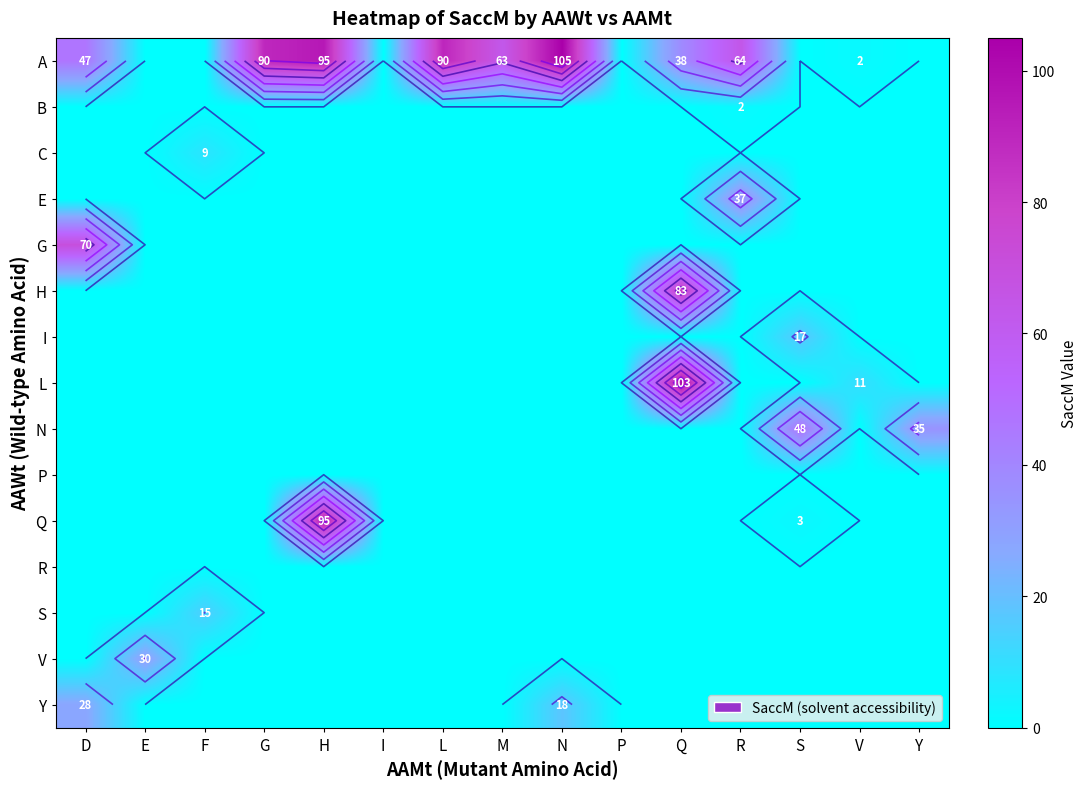

Which series has the largest total across all categories?

A